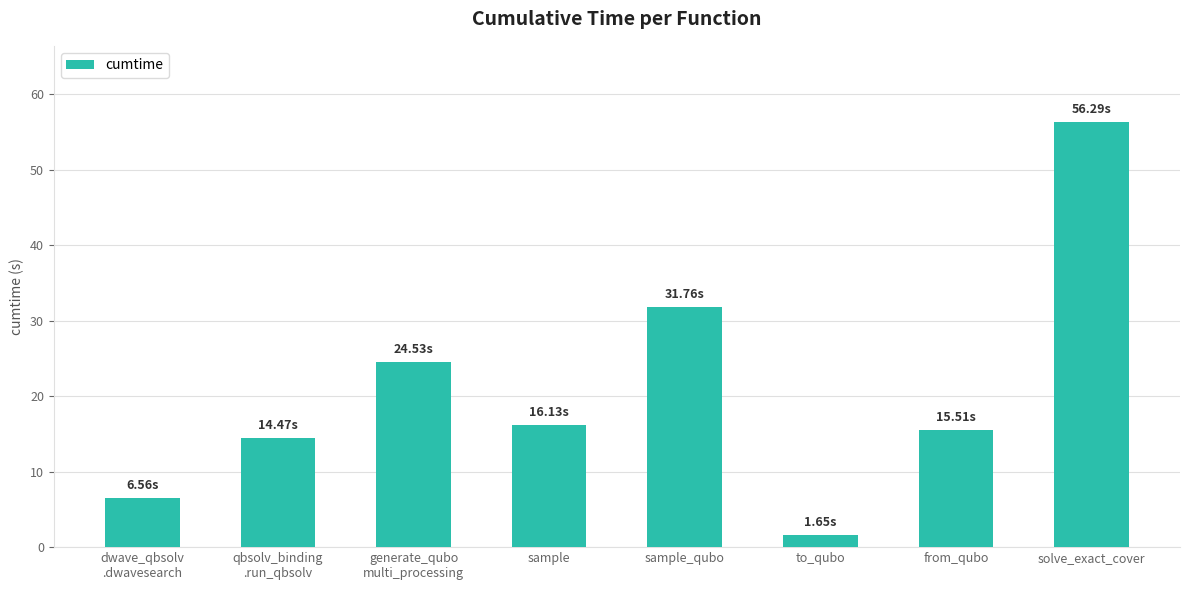

Is it true that the value at sample is 26.3?

False